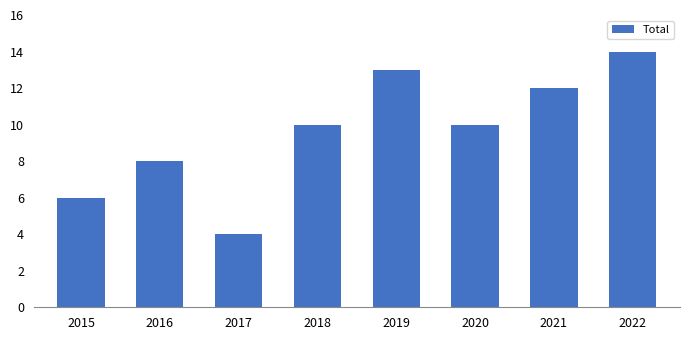

What is the smallest value displayed?

4